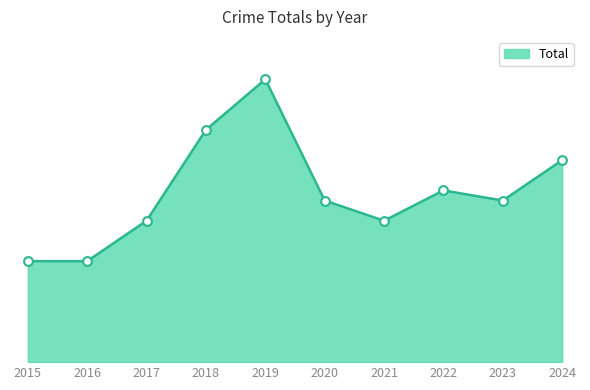

Between 2018 and 2017, which is larger?

2018